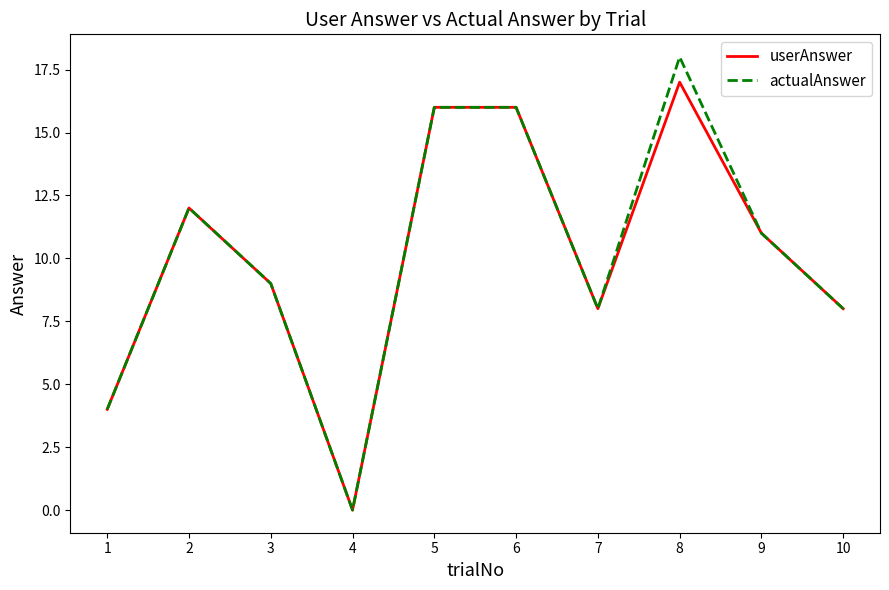

What is the sum of all userAnswer values?

101